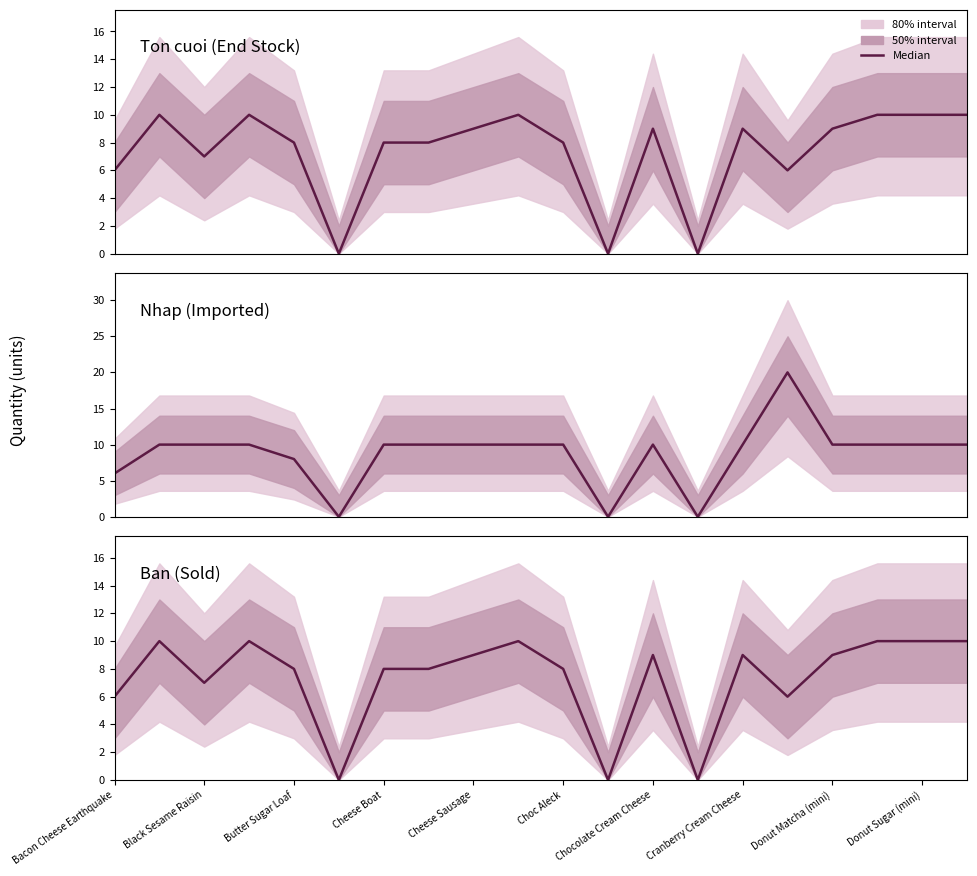

What is the average value of the Bán series?

7